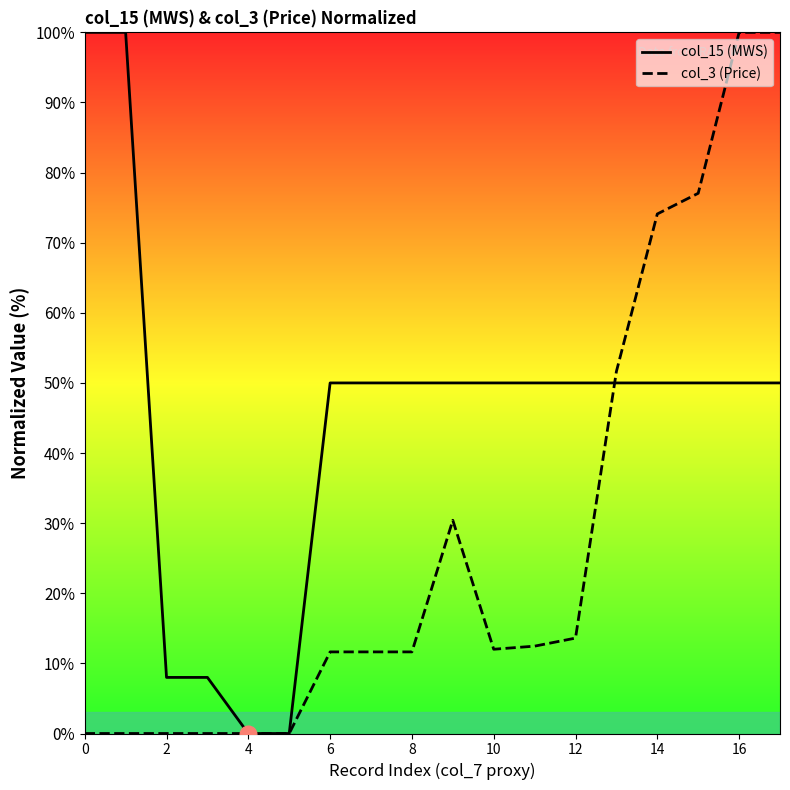

List the series in order of their overall mean, lowest first.

col_3 (Price), col_15 (MWS)